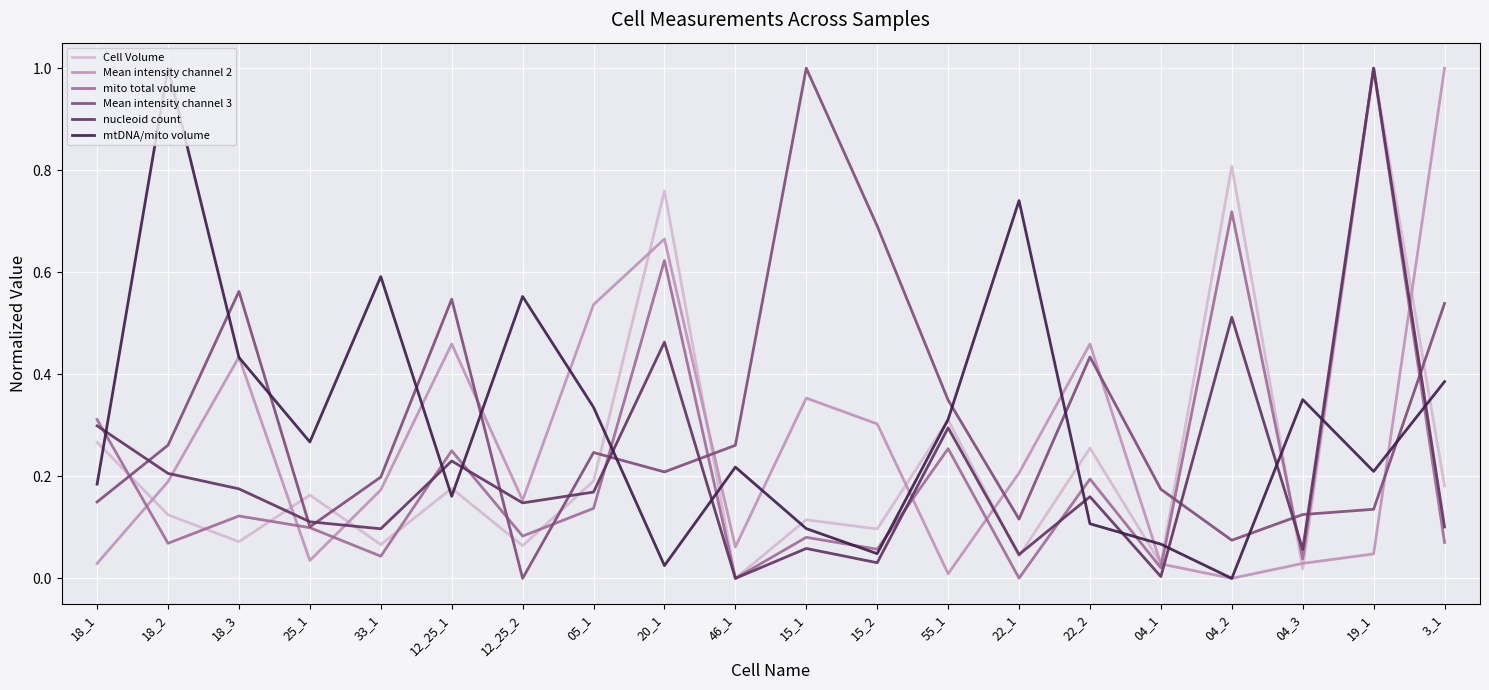

How many interior local valleys does the mtDNA/mito volume series have?

6